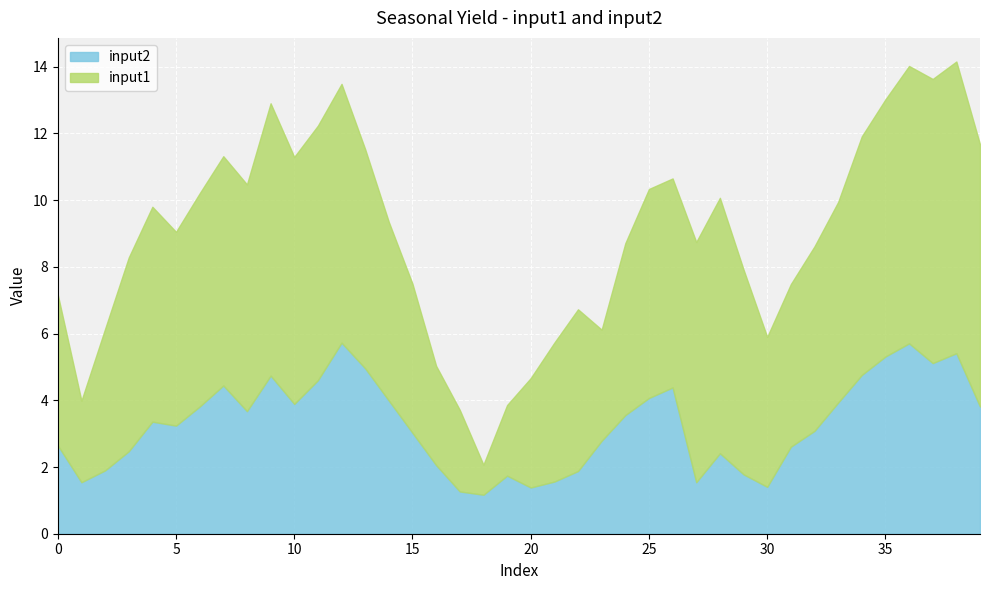

What is the approximate value of input2 at 16?

2.1